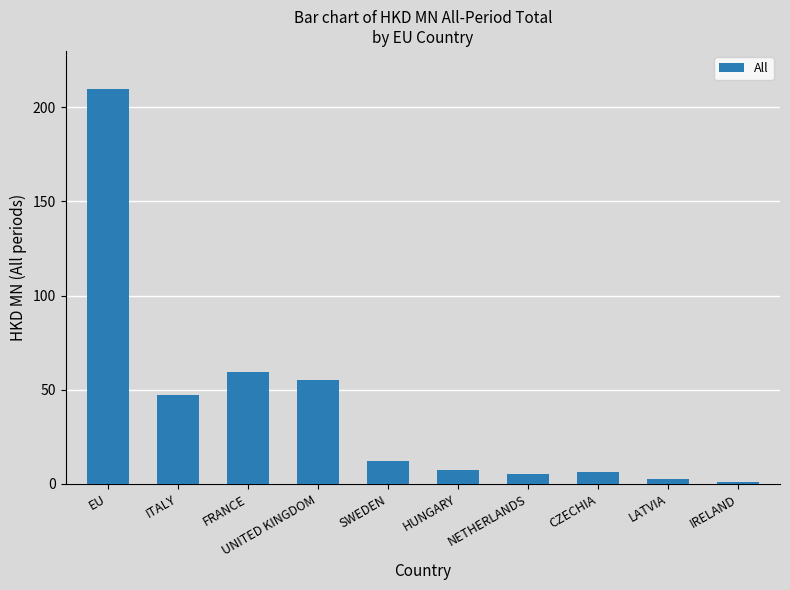

Does the chart contain stacked bars?

No